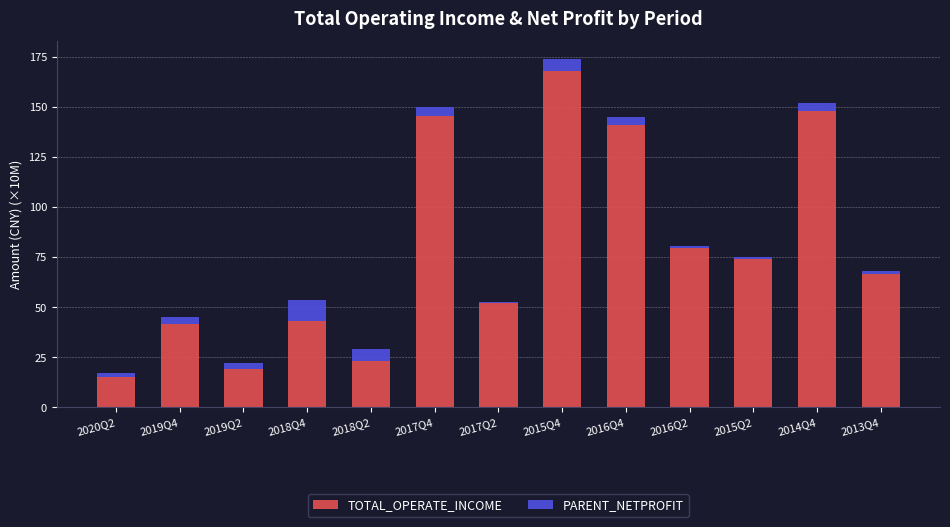

What is the maximum value for TOTAL_OPERATE_INCOME?

168.2